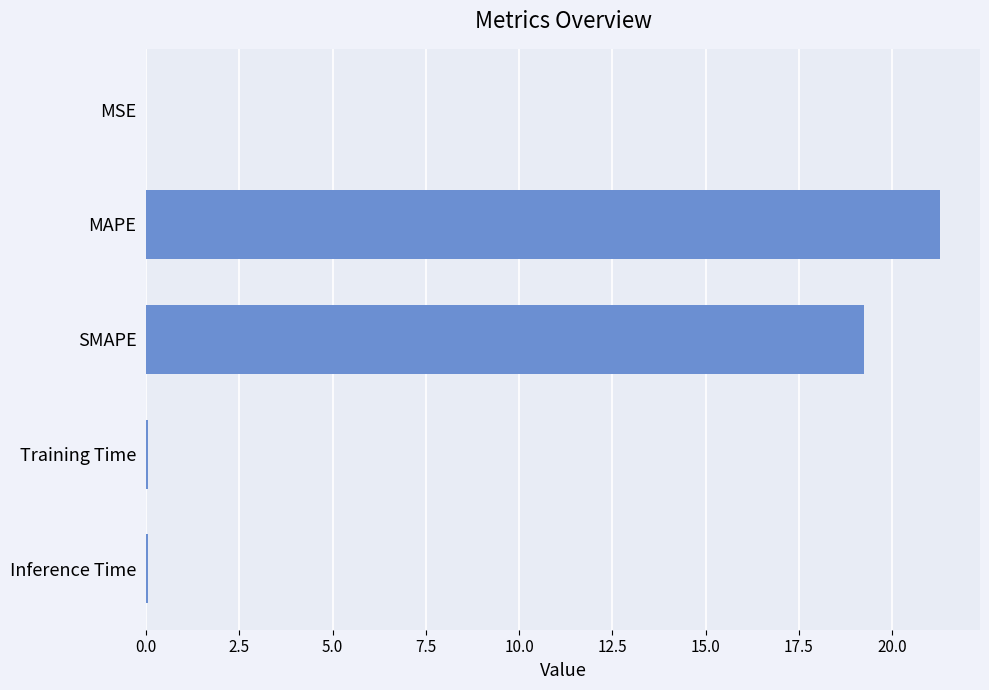

True or false: the data shows 0.0 at Inference Time.

True